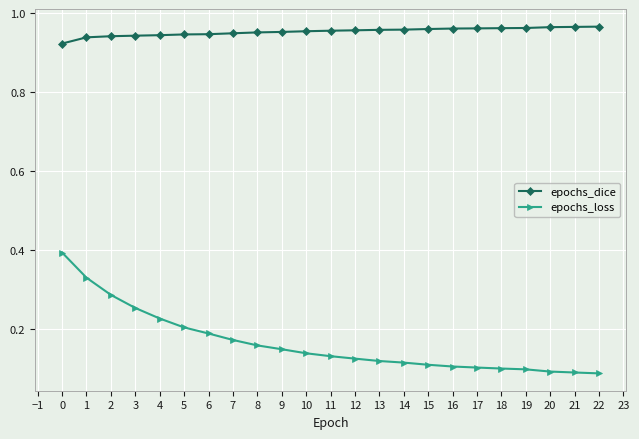

How many epochs_loss values are between 0 and 1?

23